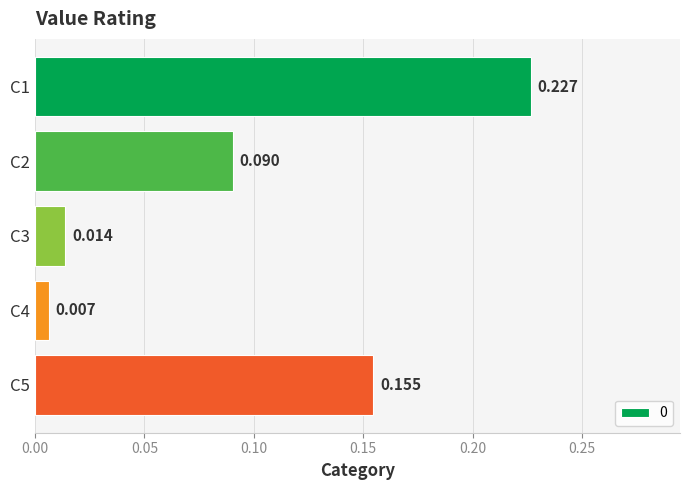

What is the change in value from C2 to C4?

-0.1